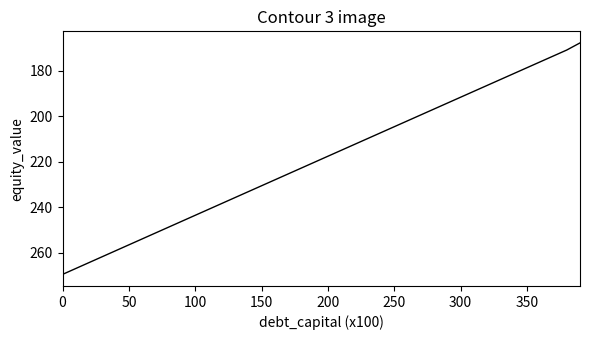

What is the difference between the maximum and minimum values?

101.8